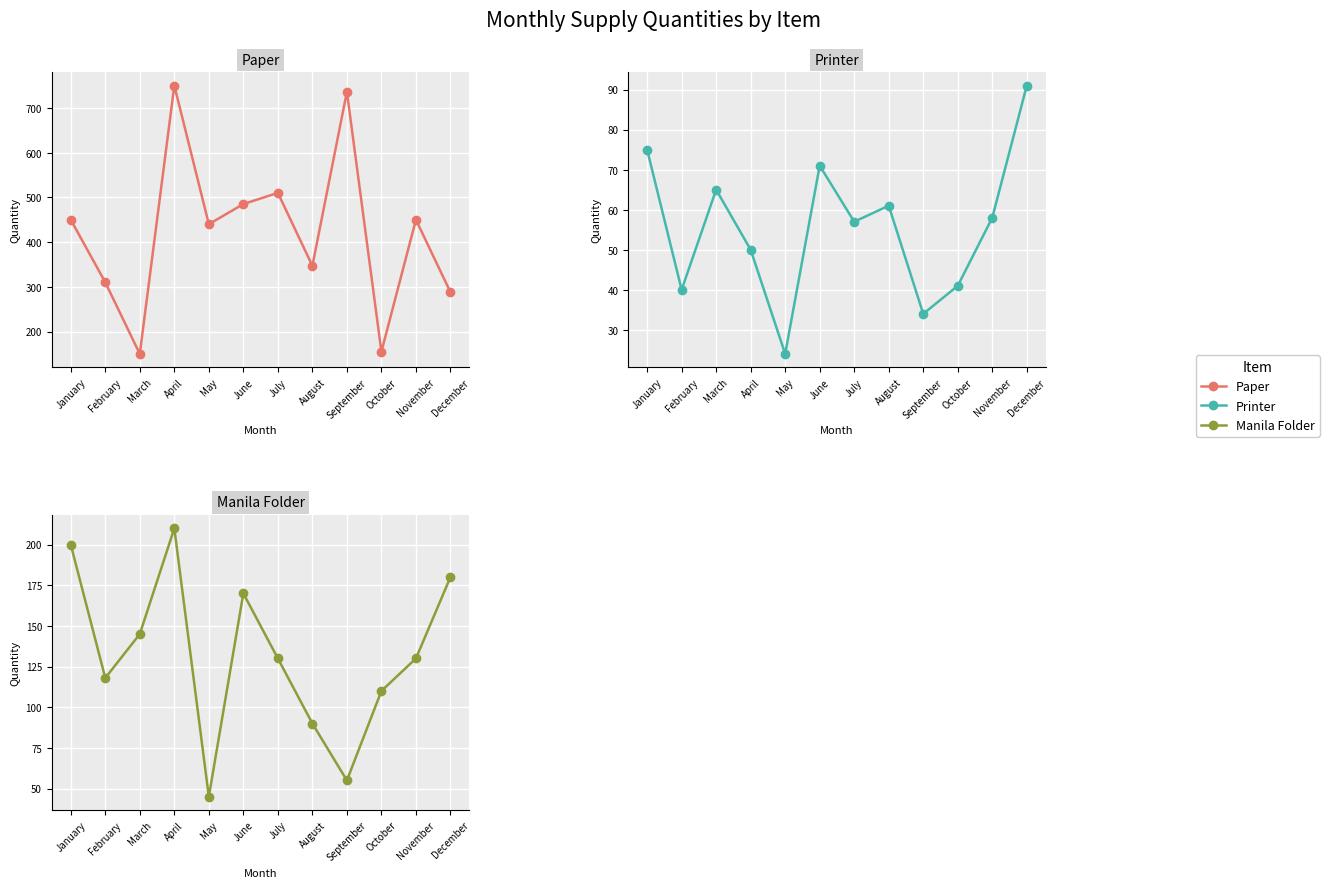

Reading left to right, extract all data points from this chart.

Paper: January=450	February=310	March=150	April=750	May=440	June=485	July=510	August=347	September=736	October=155	November=450	December=288
Printer: January=75	February=40	March=65	April=50	May=24	June=71	July=57	August=61	September=34	October=41	November=58	December=91
Manila Folder: January=200	February=118	March=145	April=210	May=45	June=170	July=130	August=90	September=55	October=110	November=130	December=180